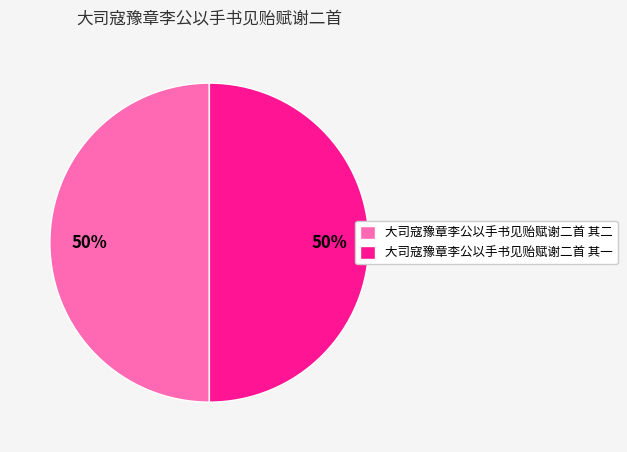

To the nearest percent, what is the combined percentage of 大司寇豫章李公以手书见贻赋谢二首 其二 and 大司寇豫章李公以手书见贻赋谢二首 其一?

100%